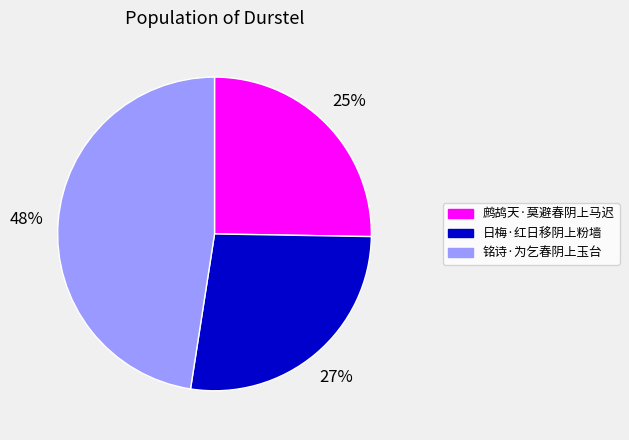

To the nearest percent, what is the average slice percentage?

33%